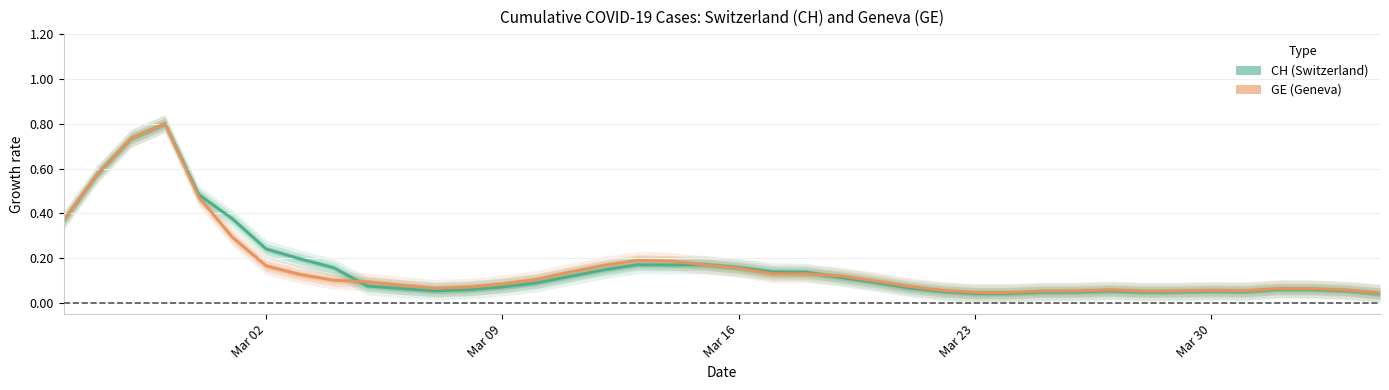

Is the value of CH (Switzerland) at 7 greater than the value of GE (Geneva) at 36?

Yes